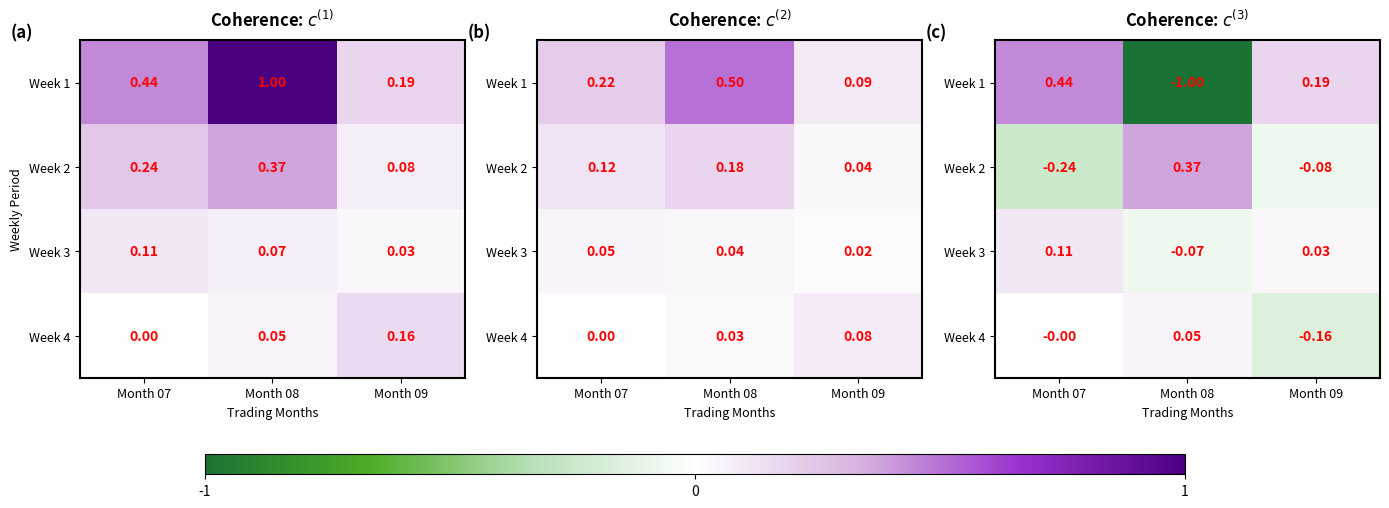

How many negative values does the Week 1 series have?

1